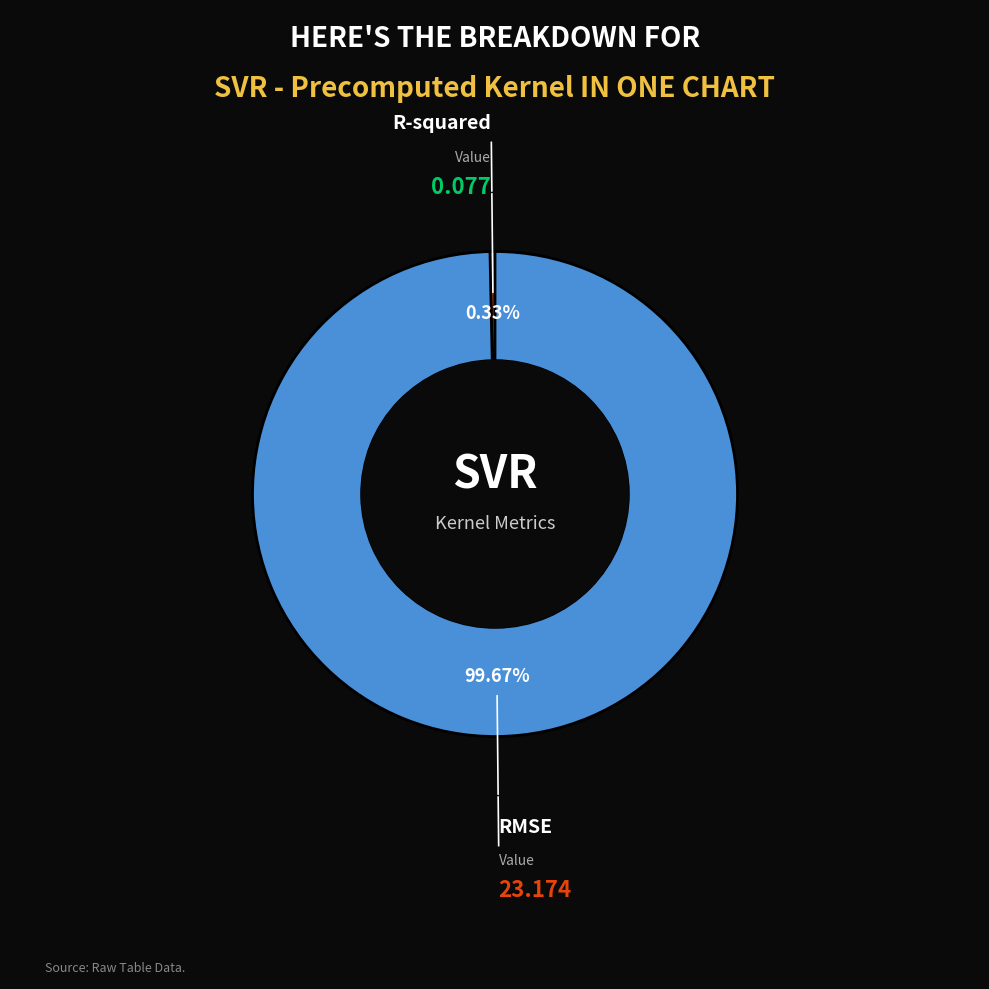

Is there a majority slice in this chart?

Yes